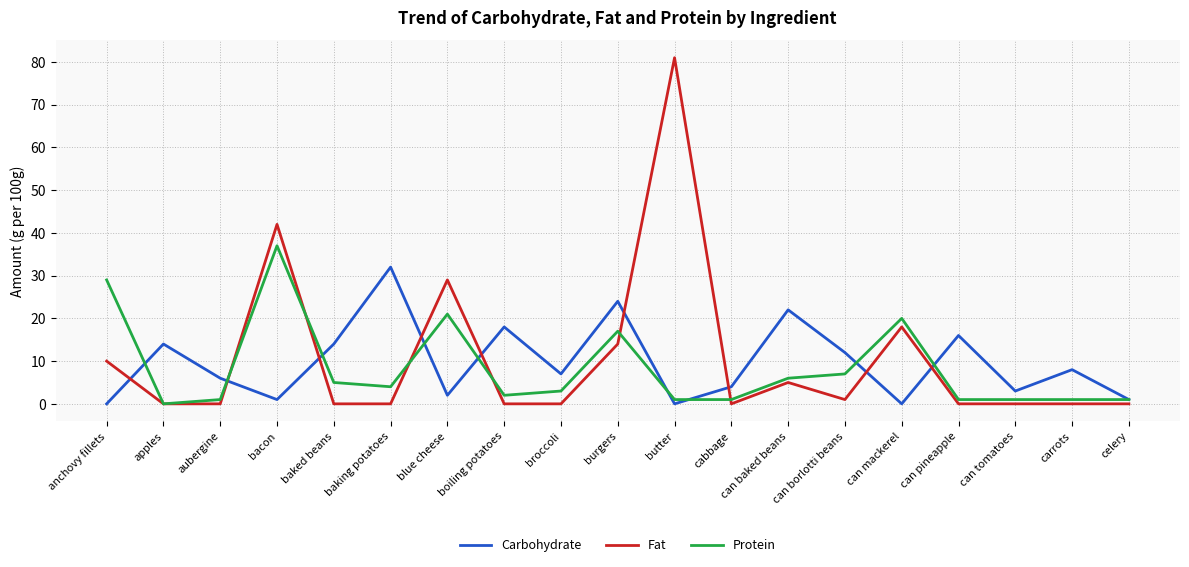

True or false: Protein and Fat cross at least once.

True